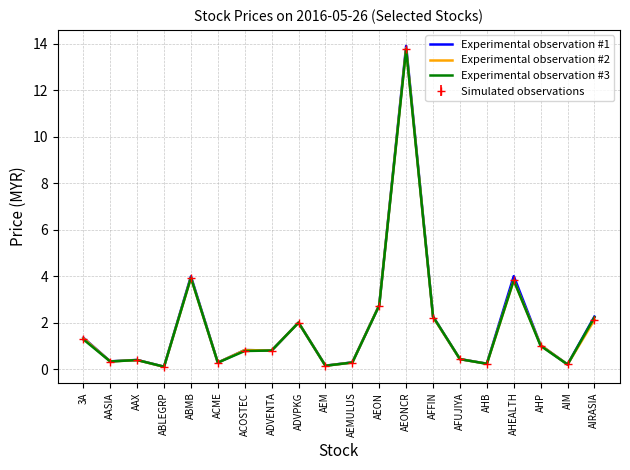

What are all the series names shown in the legend?

Experimental observation #1, Experimental observation #2, Experimental observation #3, Simulated observations